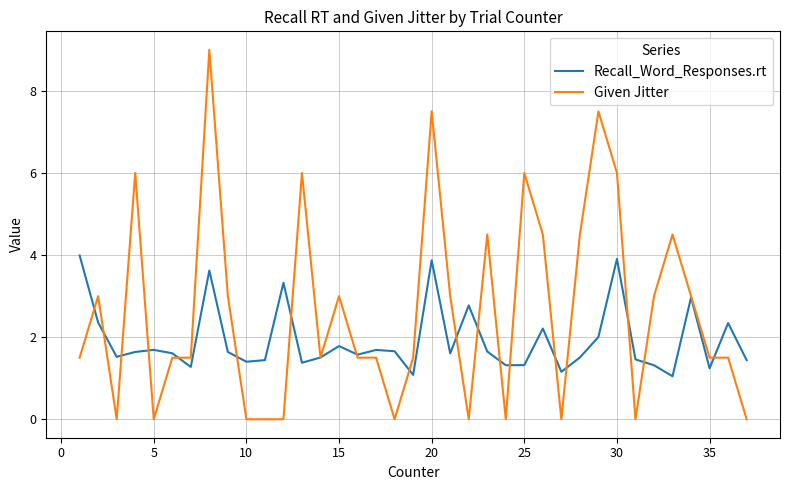

Which series has the largest range (max minus min)?

Given Jitter